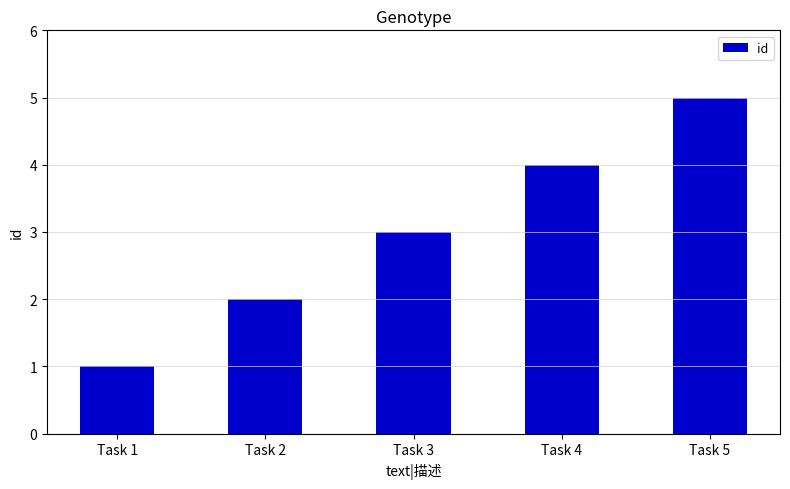

Read the value at Task 2.

2